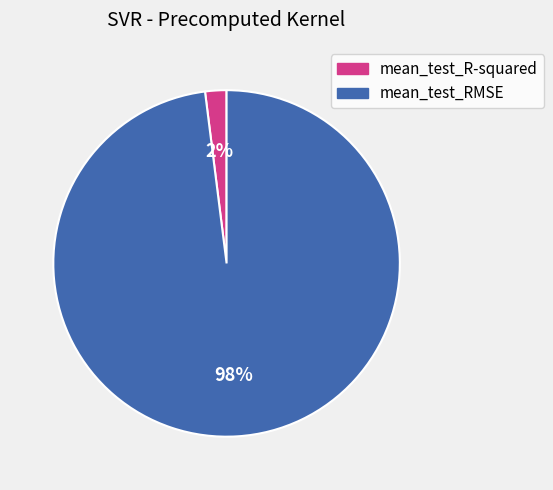

The mean_test_RMSE slice represents 90% of the pie. True or false?

False